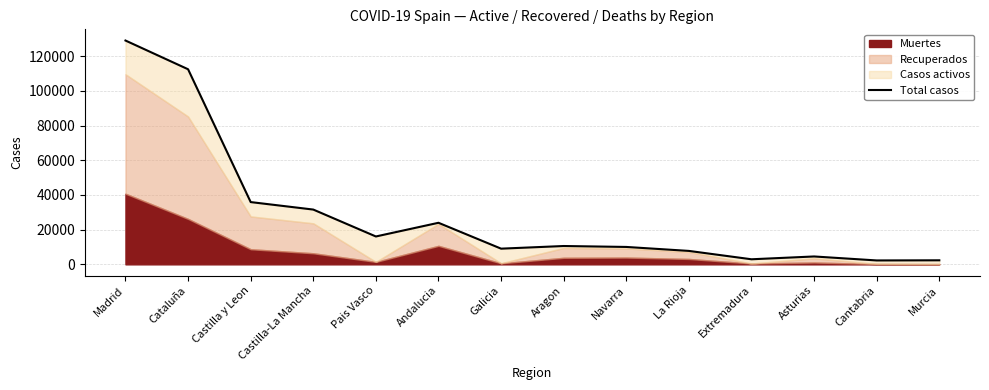

What is the minimum value shown in the chart?

2246